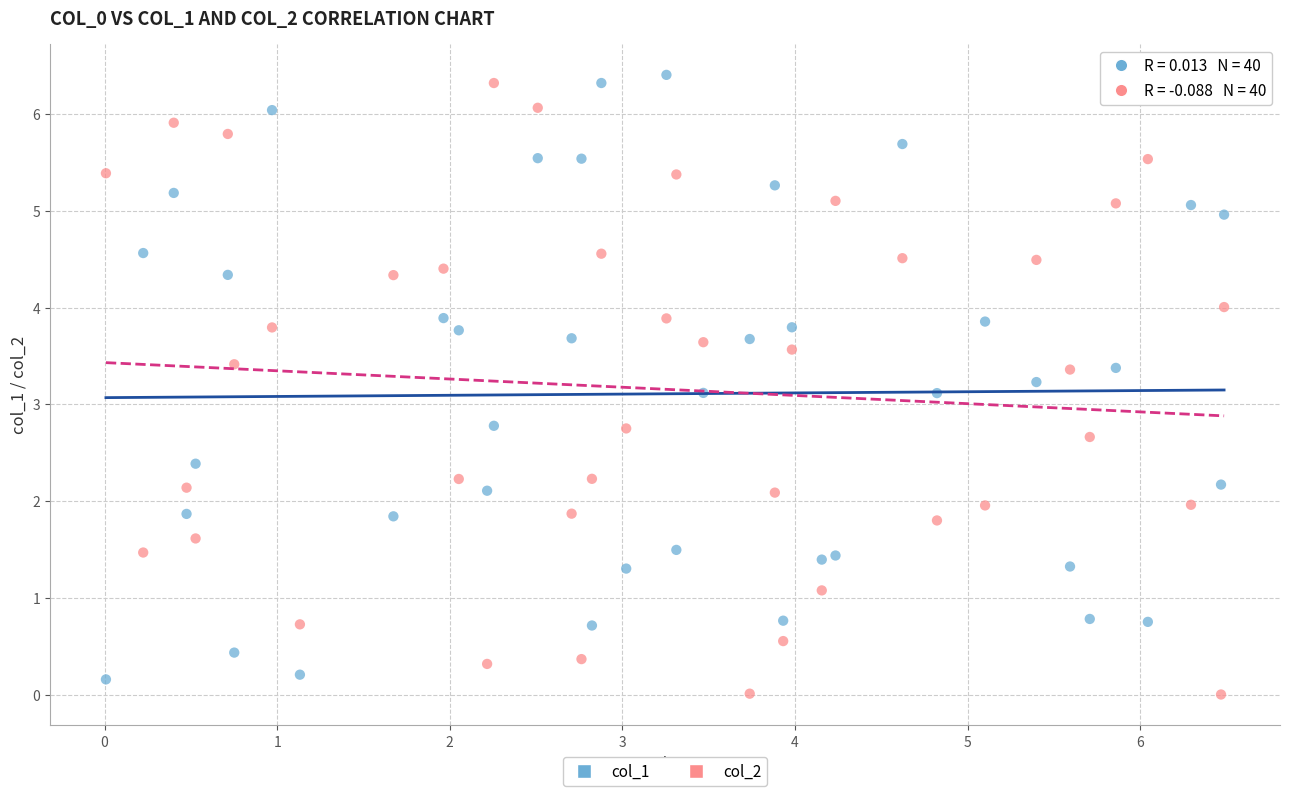

What are all the series names shown in the legend?

col_1, col_2